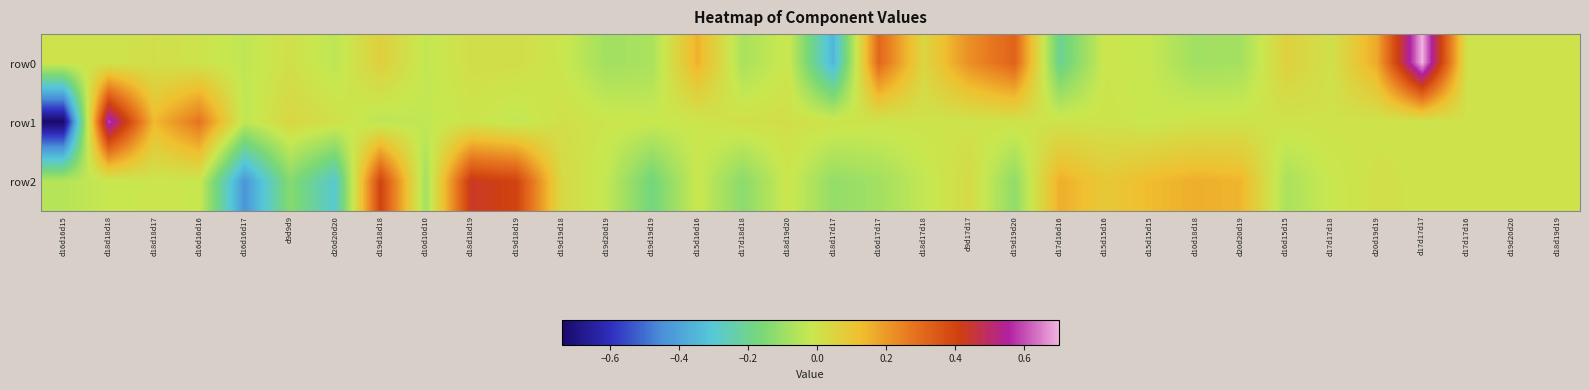

Reading right to left, list all the values displayed in this chart.

row0: d18d19d19=0.0	d19d20d20=0.0	d17d17d16=0.0	d17d17d17=0.7	d20d19d19=0.2	d17d17d18=0.0	d16d15d15=0.1	d20d20d19=-0.1	d10d18d18=-0.1	d15d15d15=-0.0	d15d15d16=-0.0	d17d16d16=-0.2	d19d19d20=0.3	d9d17d17=0.2	d18d17d18=0.0	d16d17d17=0.3	d18d17d17=-0.4	d18d19d20=-0.0	d17d18d18=-0.1	d15d16d16=0.2	d19d19d19=-0.1	d19d20d19=-0.1	d19d19d18=-0.0	d19d18d19=0.0	d18d18d19=0.0	d10d10d10=-0.0	d19d18d18=0.1	d20d20d20=-0.0	d9d9d9=0.0	d16d16d17=-0.0	d16d16d16=-0.0	d18d18d17=0.0	d18d18d18=-0.0	d16d16d15=-0.0
row1: d18d19d19=-0.0	d19d20d20=0.0	d17d17d16=-0.0	d17d17d17=0.0	d20d19d19=-0.0	d17d17d18=0.0	d16d15d15=-0.0	d20d20d19=-0.0	d10d18d18=-0.0	d15d15d15=-0.0	d15d15d16=-0.0	d17d16d16=-0.0	d19d19d20=0.0	d9d17d17=-0.0	d18d17d18=-0.0	d16d17d17=-0.0	d18d17d17=-0.0	d18d19d20=0.0	d17d18d18=0.0	d15d16d16=-0.0	d19d19d19=-0.0	d19d20d19=-0.0	d19d19d18=0.0	d19d18d19=-0.0	d18d18d19=-0.0	d10d10d10=-0.0	d19d18d18=-0.0	d20d20d20=0.0	d9d9d9=0.0	d16d16d17=-0.0	d16d16d16=0.3	d18d18d17=0.1	d18d18d18=0.6	d16d16d15=-0.7
row2: d18d19d19=0.0	d19d20d20=-0.0	d17d17d16=-0.0	d17d17d17=0.0	d20d19d19=0.0	d17d17d18=-0.0	d16d15d15=-0.1	d20d20d19=0.1	d10d18d18=0.2	d15d15d15=0.1	d15d15d16=0.1	d17d16d16=0.2	d19d19d20=-0.1	d9d17d17=0.0	d18d17d18=-0.0	d16d17d17=-0.1	d18d17d17=-0.1	d18d19d20=-0.0	d17d18d18=-0.1	d15d16d16=-0.0	d19d19d19=-0.2	d19d20d19=-0.0	d19d19d18=0.0	d19d18d19=0.4	d18d18d19=0.4	d10d10d10=-0.1	d19d18d18=0.4	d20d20d20=-0.3	d9d9d9=-0.1	d16d16d17=-0.4	d16d16d16=-0.0	d18d18d17=-0.0	d18d18d18=-0.0	d16d16d15=-0.1